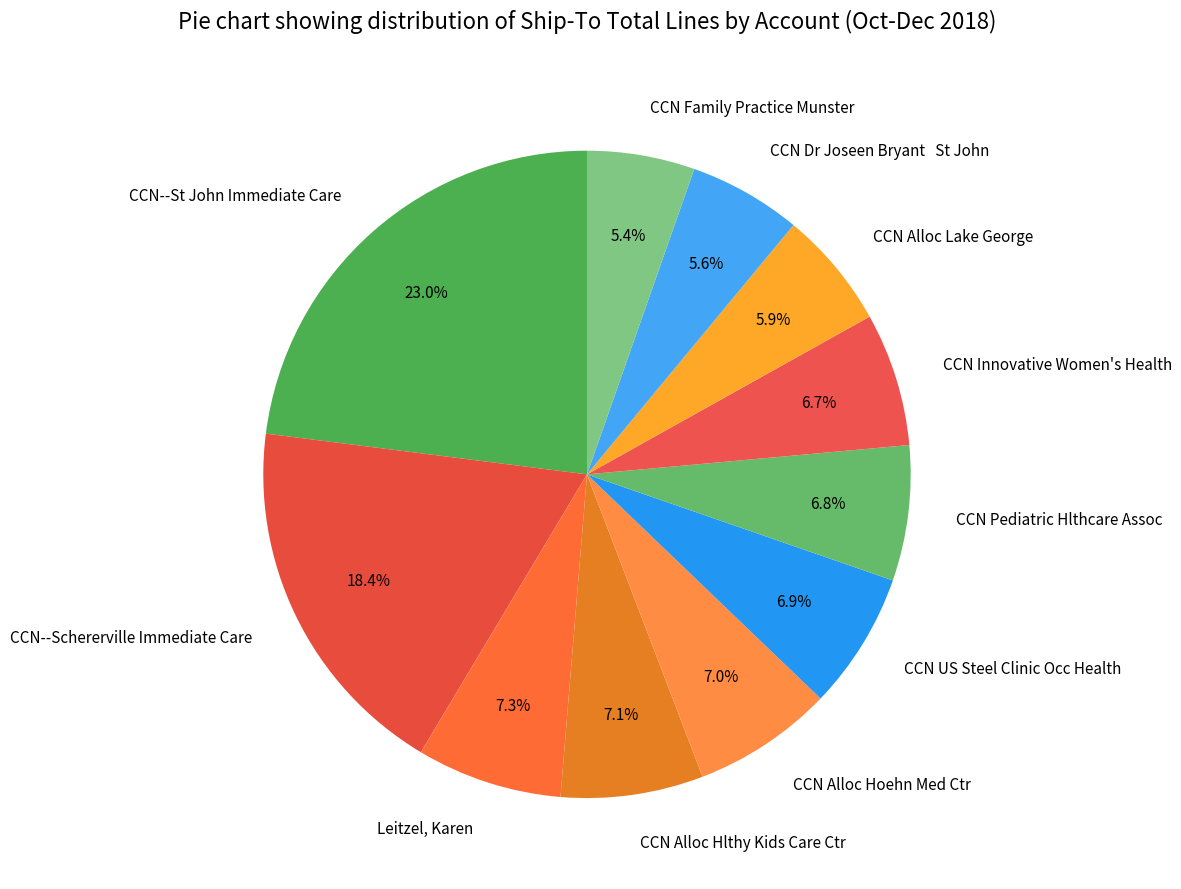

How much of the chart is everything except CCN Alloc Hoehn Med Ctr?

93.0%